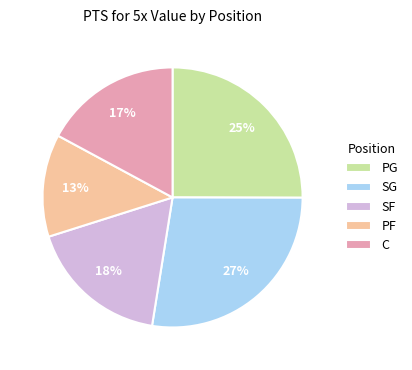

Is the sum of SG and C greater than half?

No